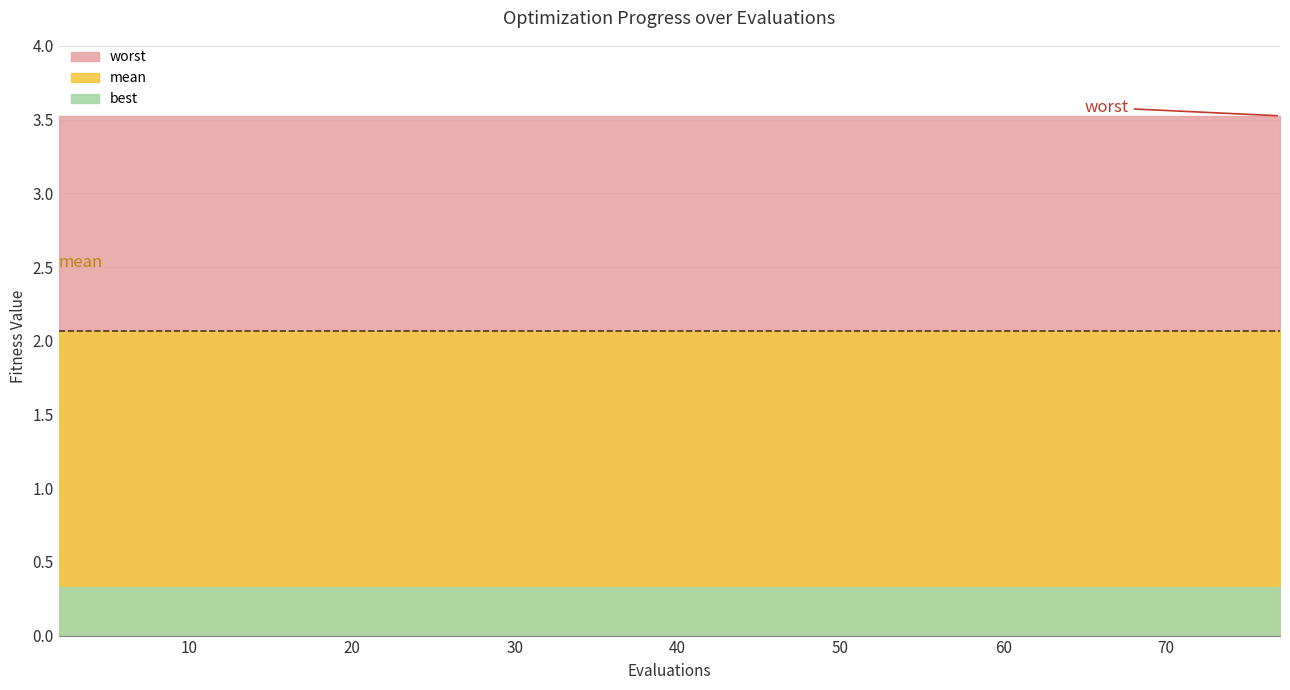

Is it true that mean equals 2.1 at 32?

True